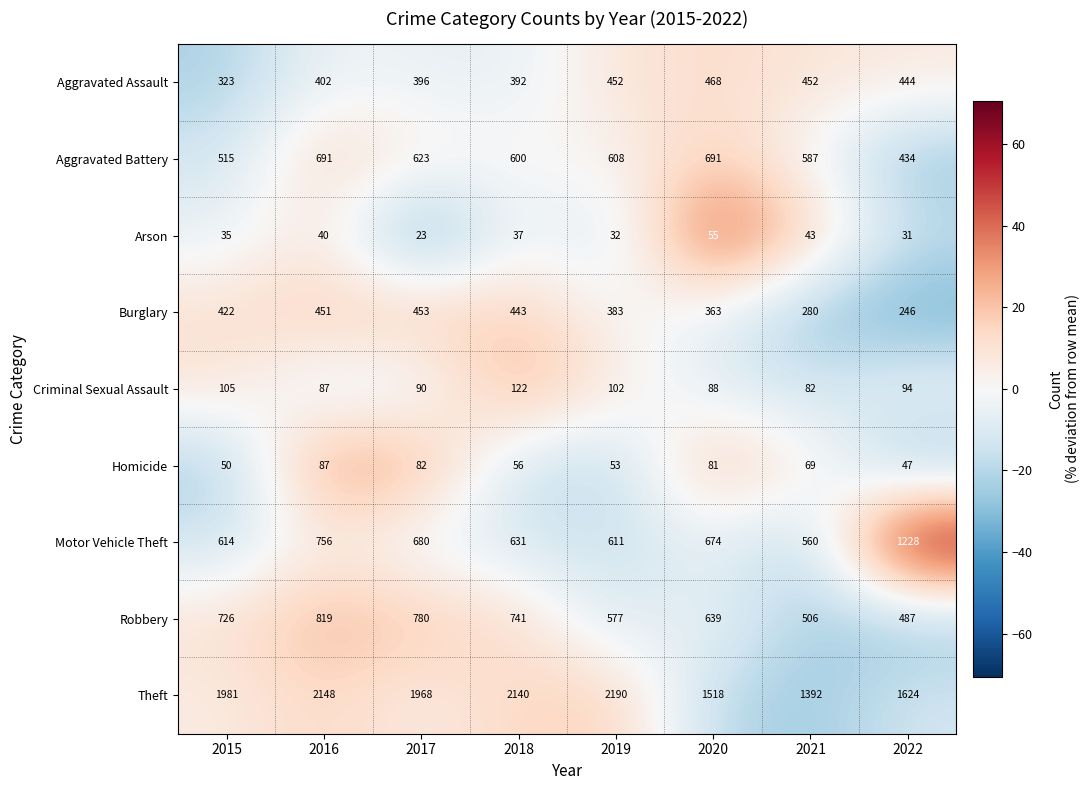

The value of Burglary at 2015 is 239. True or false?

False